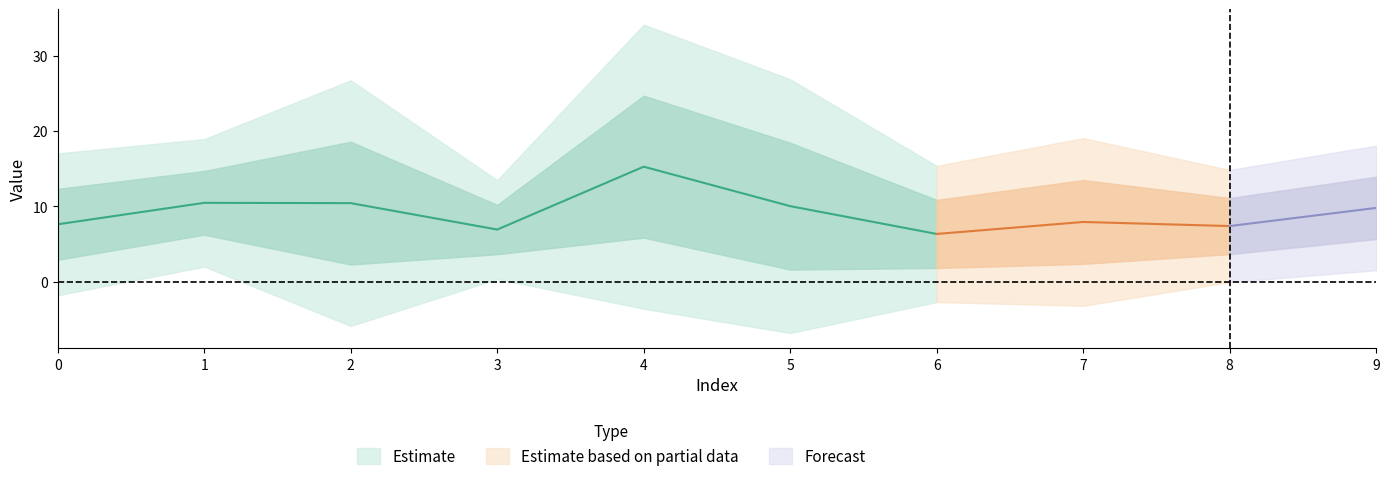

How many categories are shown in the chart?

10